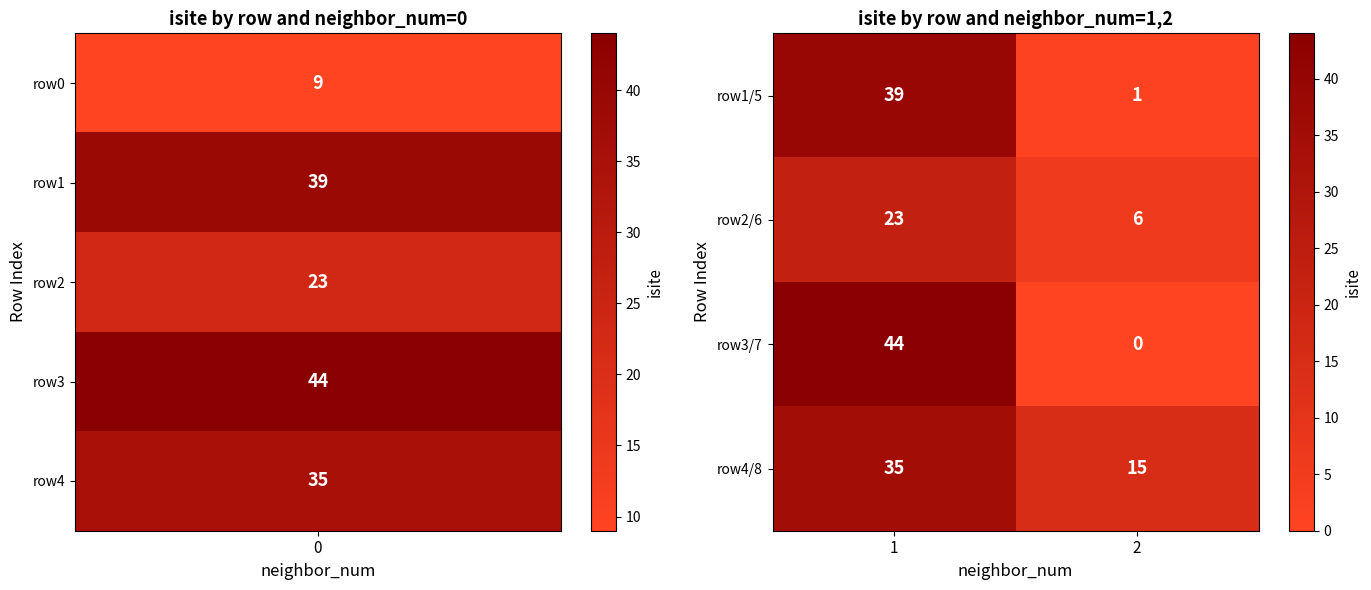

List the series in order of their peak value, highest first.

row3/7, row1/5, row4/8, row2/6